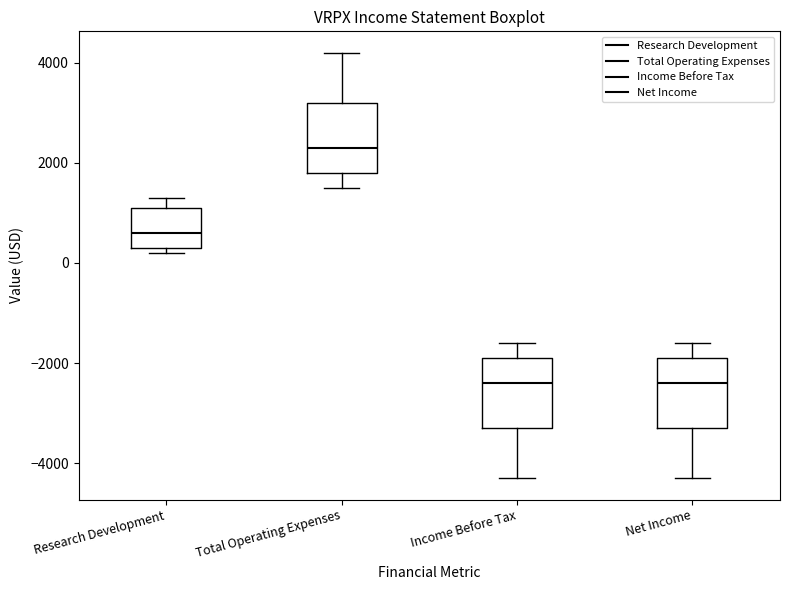

Reading left to right, transcribe this box plot: for each box, give where its median line is, the range the box spans, and where its two whiskers end, as read against the y-axis. The values are not printed on the chart, so give them approximately, as read against the axis.

Research Development: median 600, box 400 to 1200, whiskers 200 to 1400
Total Operating Expenses: median 2400, box 1800 to 3200, whiskers 1600 to 4200
Income Before Tax: median -2400, box -3200 to -1800, whiskers -4200 to -1600
Net Income: median -2400, box -3200 to -1800, whiskers -4200 to -1600